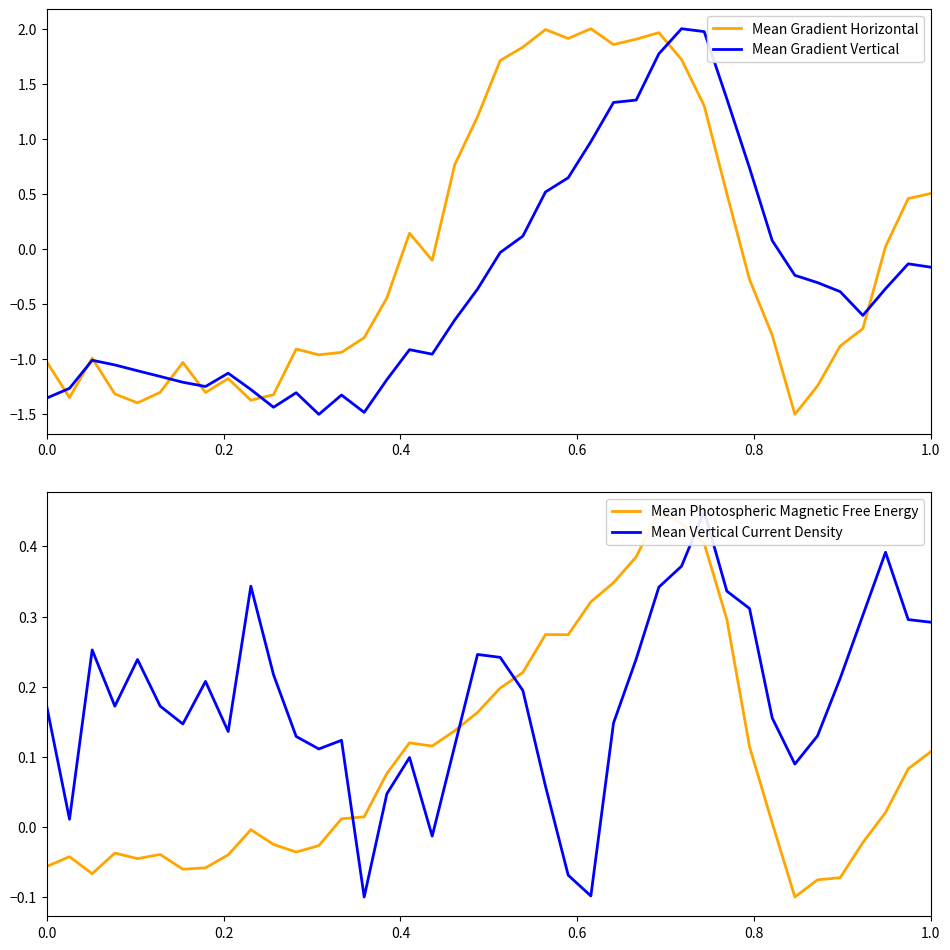

What is the maximum value for Mean Gradient Vertical?

2.0